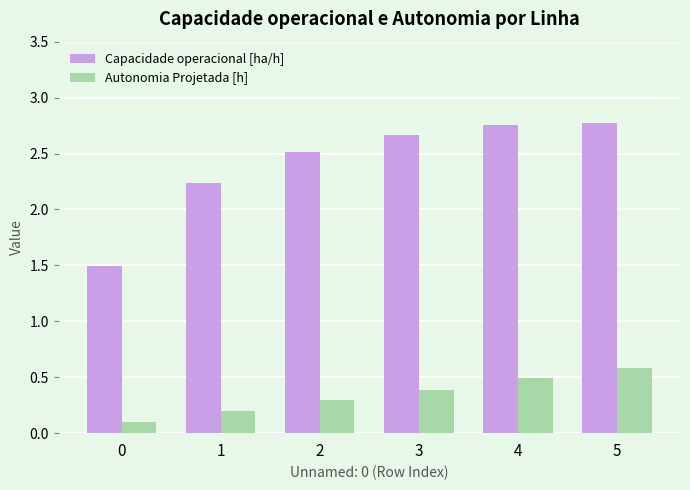

Rank the series by their maximum value, from lowest to highest.

Autonomia Projetada [h], Capacidade operacional [ha/h]